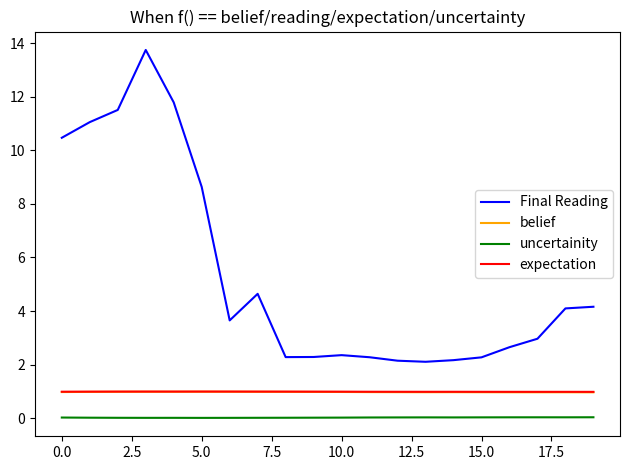

True or false: expectation has more than 2 points higher than both neighbors.

True